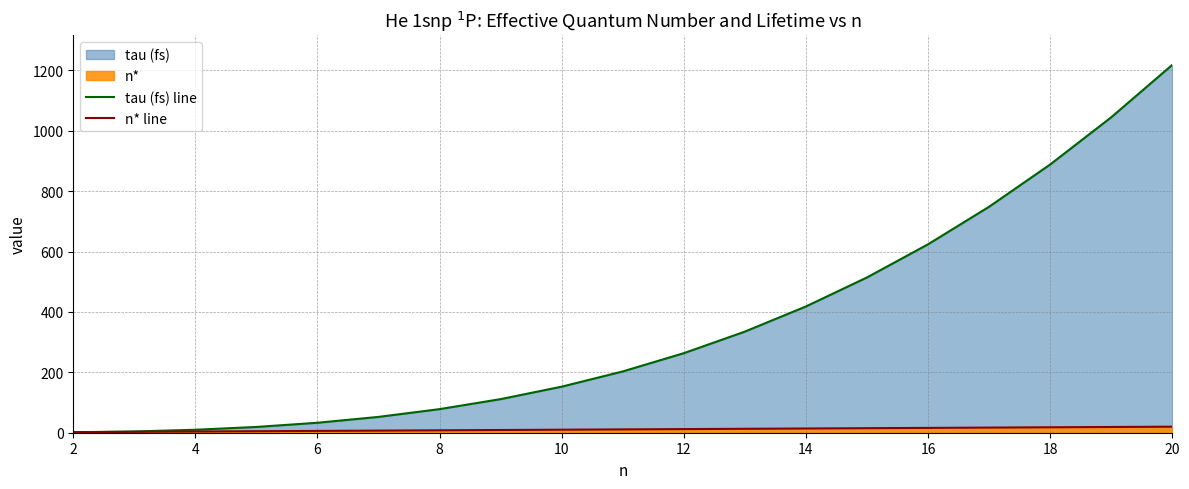

At which label does n* line reach its minimum?

2